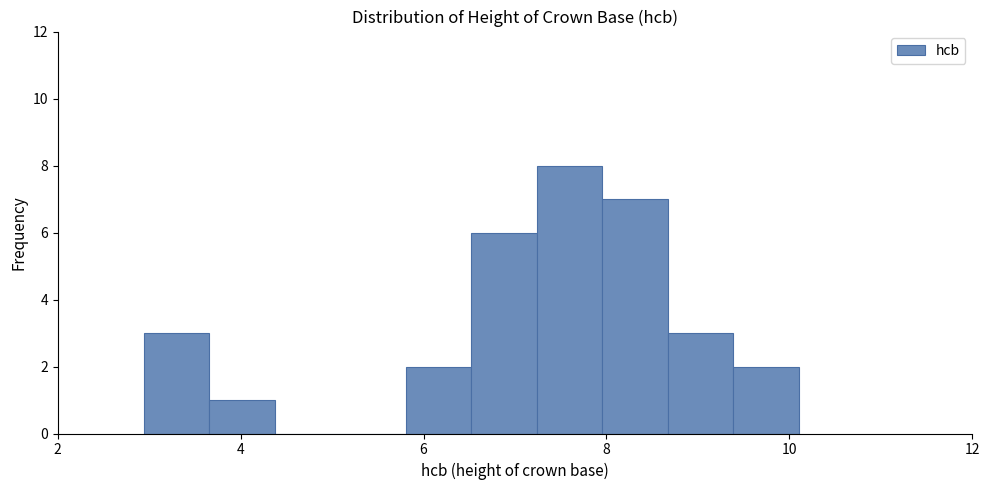

Read against the x-axis, roughly where is the centre of the tallest bar?

7.6